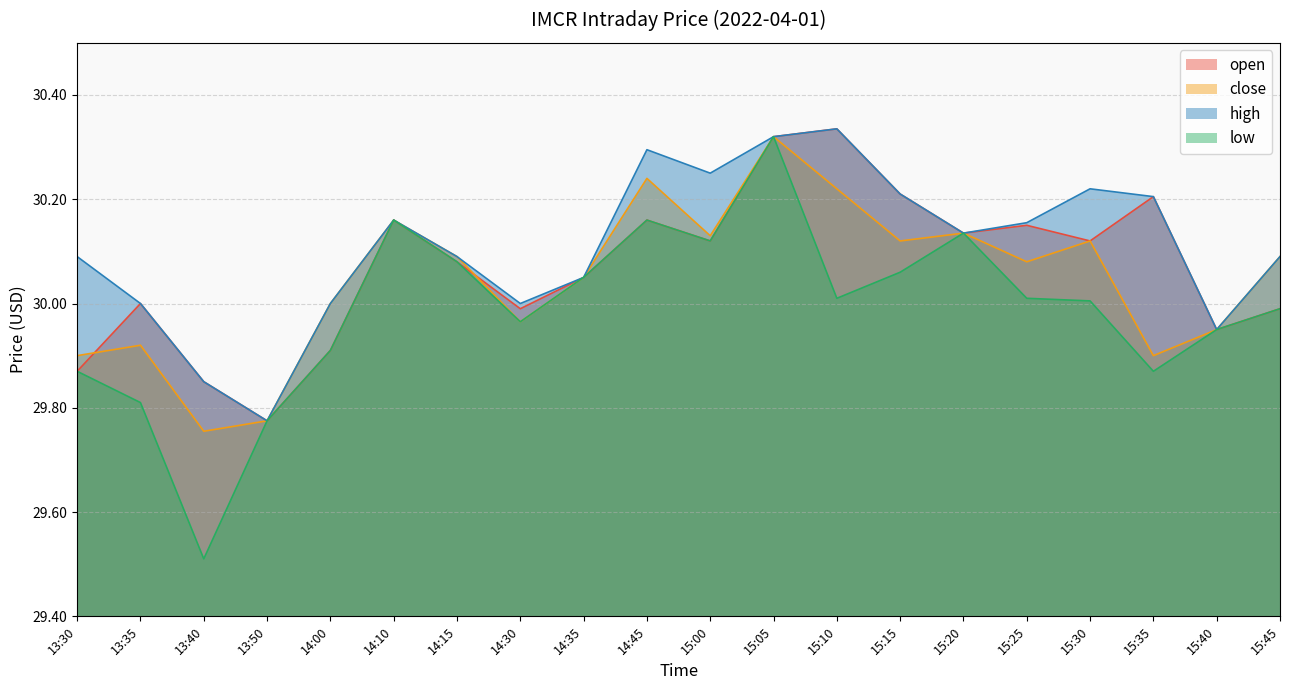

What is the average value of the close series?

30.0